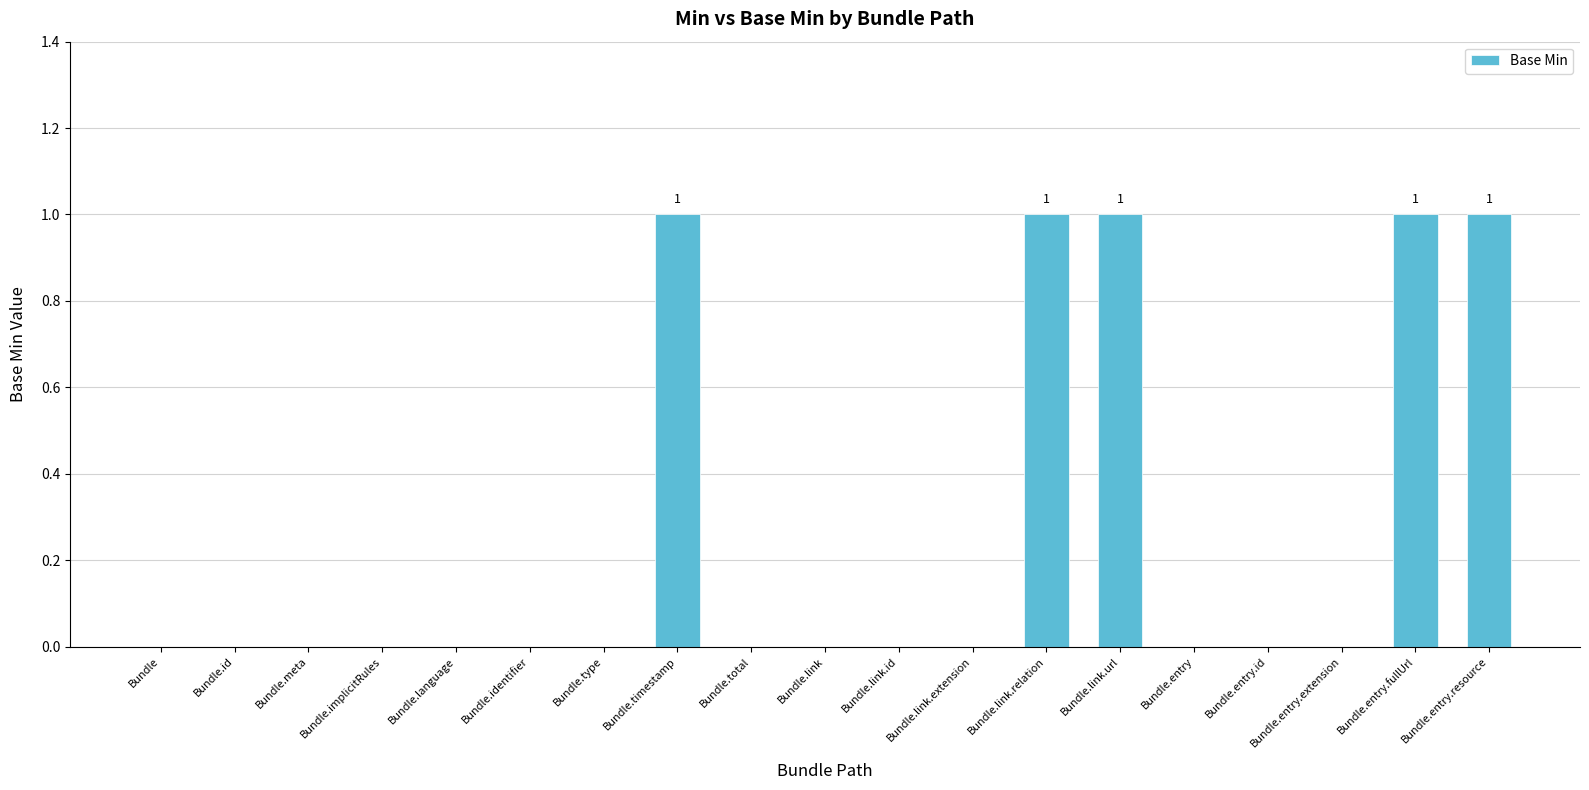

What is the greatest value displayed?

1